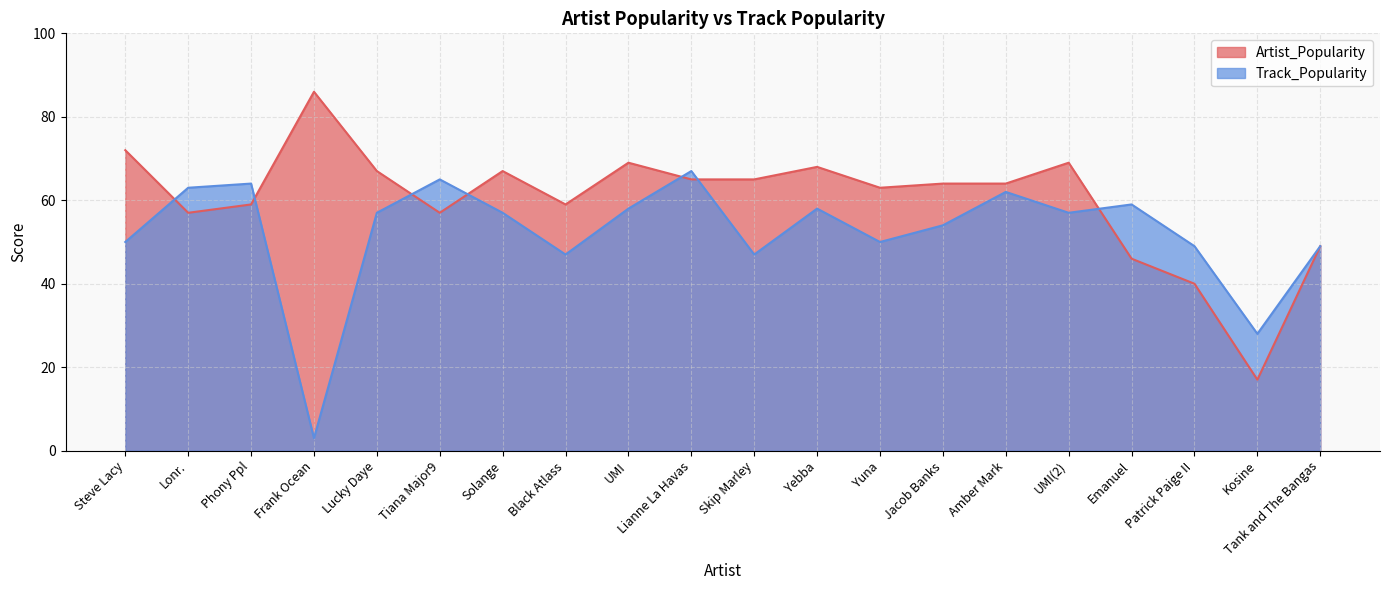

What position from the left is Yebba?

12